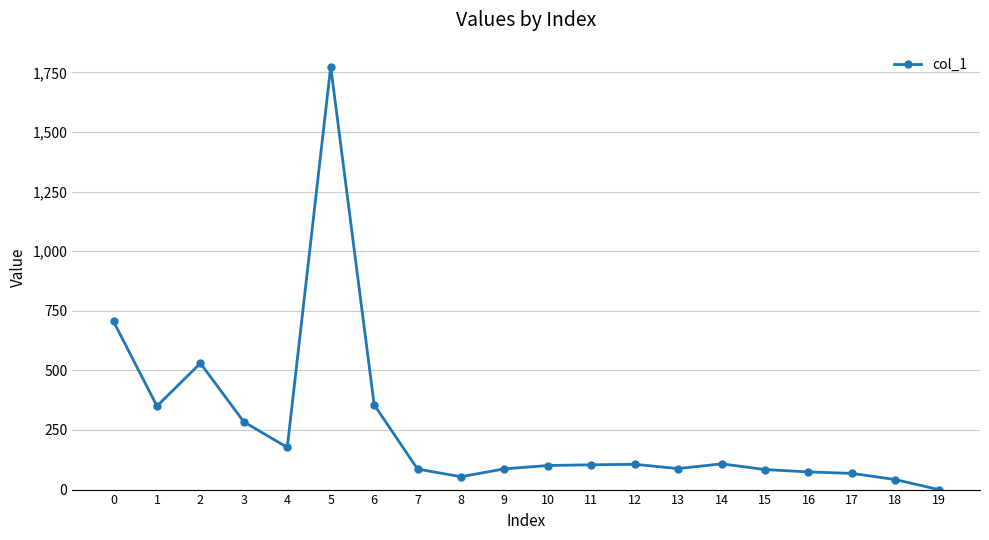

What is the difference between the second highest and second lowest values?

663